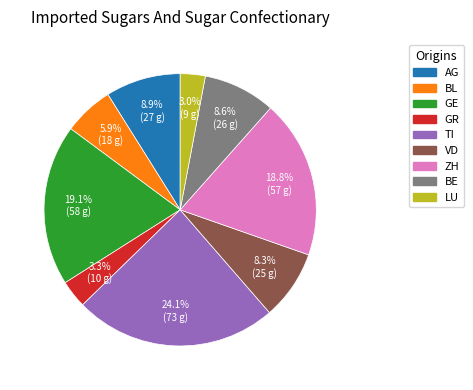

Does GR represent more than half of the total?

No